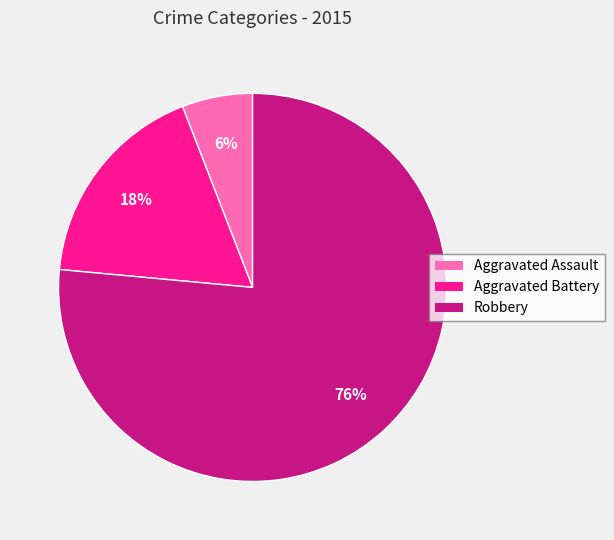

Combined, do Aggravated Battery and Aggravated Assault account for over 50%?

No